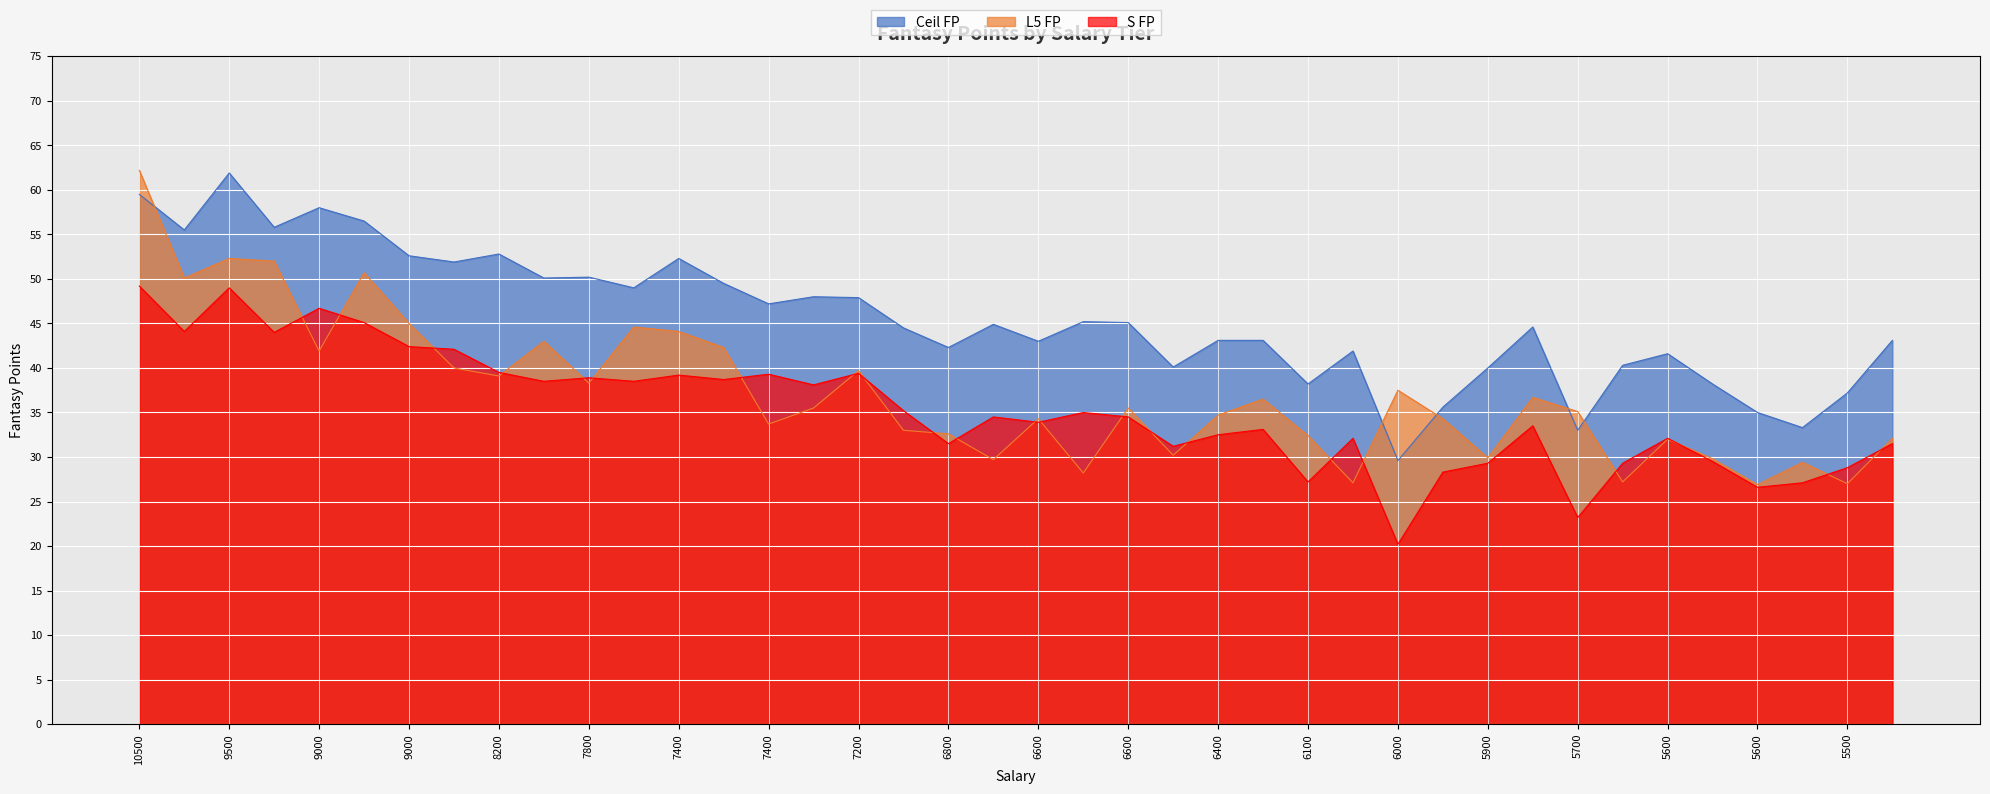

What value does the S FP series have at 7900?

38.5